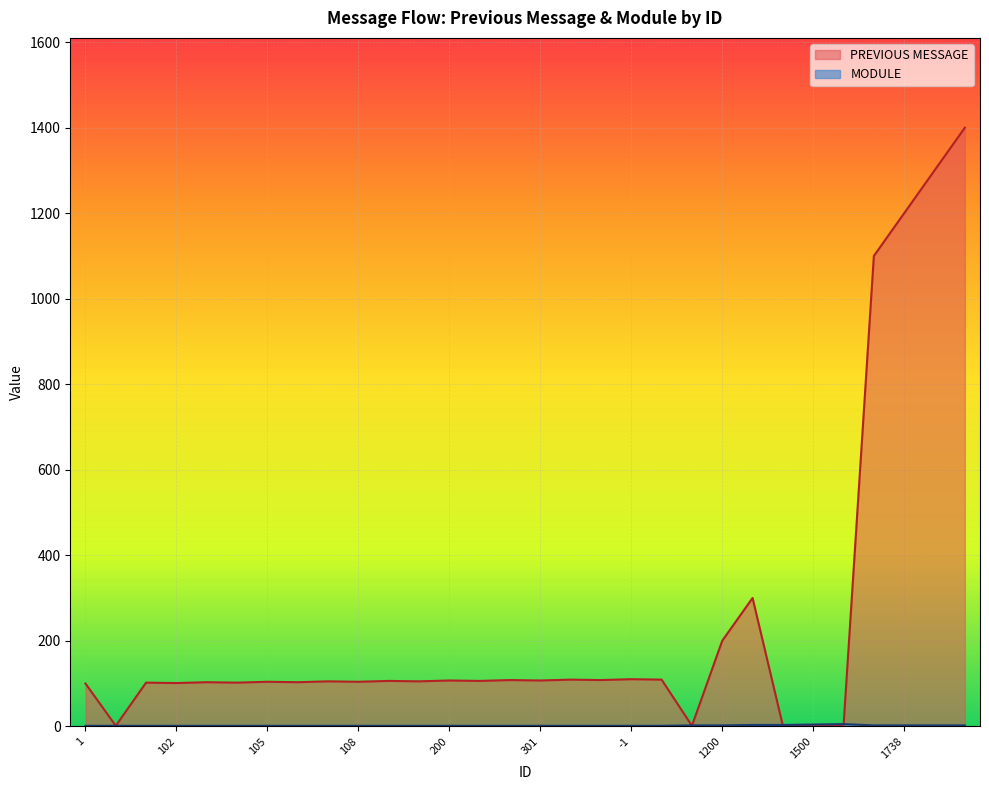

Reading left to right, transcribe all the data shown in this chart.

PREVIOUS MESSAGE: 1=100	100=1	101=102	102=101	103=103	104=102	105=104	106=103	107=105	108=104	109=106	110=105	200=107	201=106	300=108	301=107	400=109	500=108	-1=110	0=109	1100=1	1200=200	1300=300	1400=1	1500=1	911=1	9696=1100	1738=1200	4201=1300	950=1400
MODULE: 1=1	100=1	101=1	102=1	103=1	104=1	105=1	106=1	107=1	108=1	109=1	110=1	200=1	201=1	300=1	301=1	400=1	500=1	-1=1	0=1	1100=2	1200=2	1300=3	1400=3	1500=4	911=5	9696=2	1738=2	4201=2	950=2